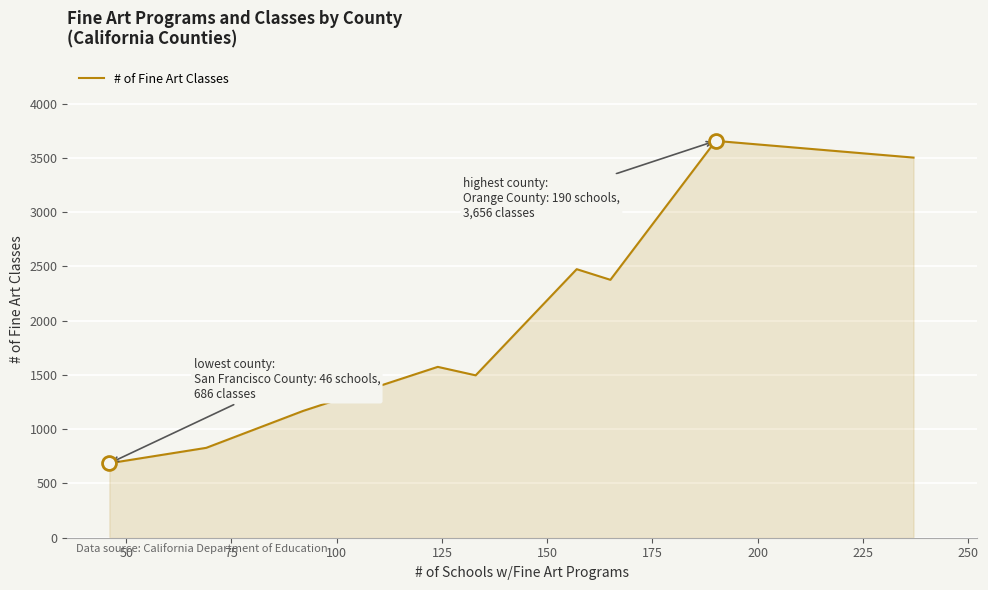

What is the greatest value displayed?

3656